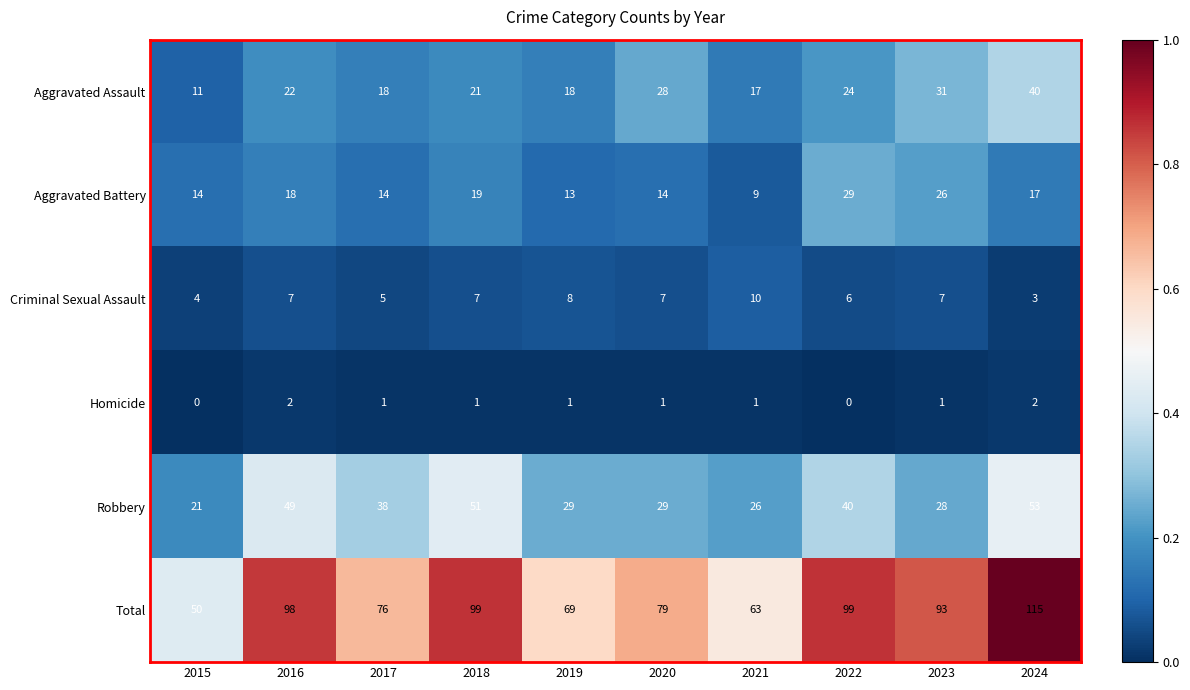

What is the average value of the Criminal Sexual Assault series?

6